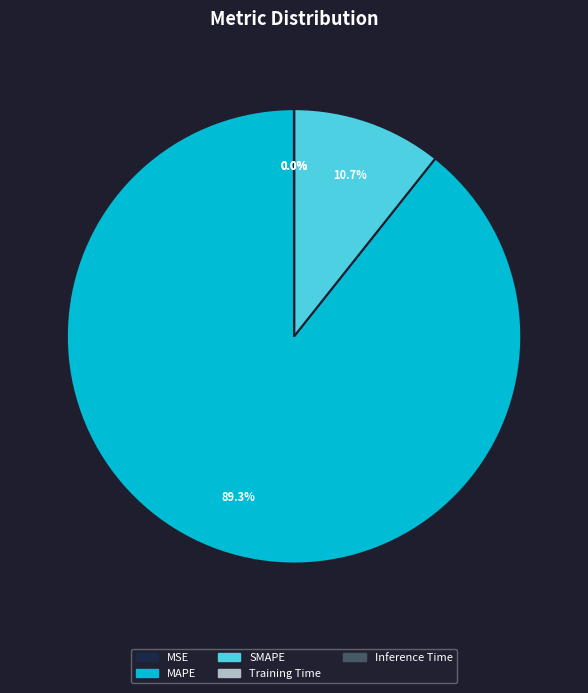

To the nearest percent, what is the difference between the largest and smallest slice percentages?

89%